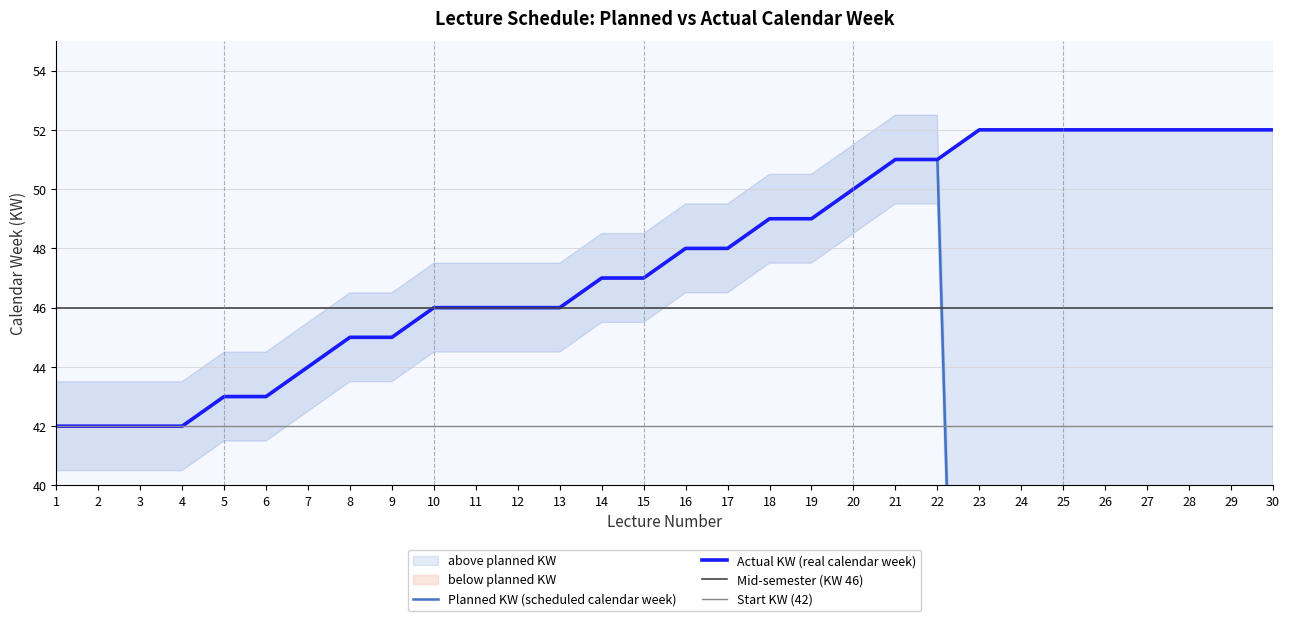

How many data points in Actual KW are above 48?

13